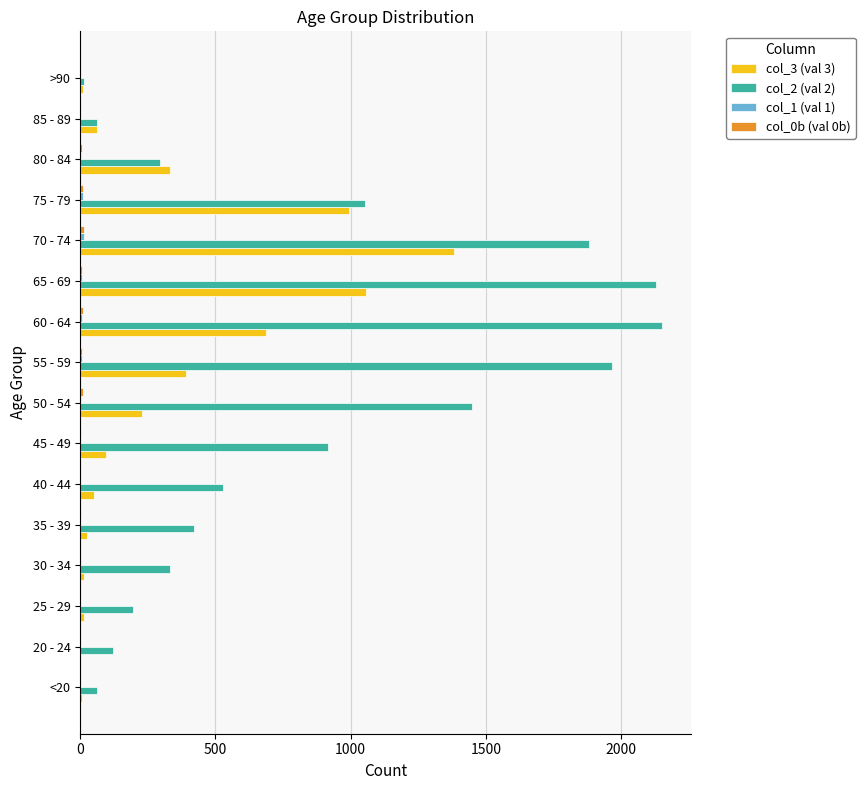

What is the greatest value displayed?

2151